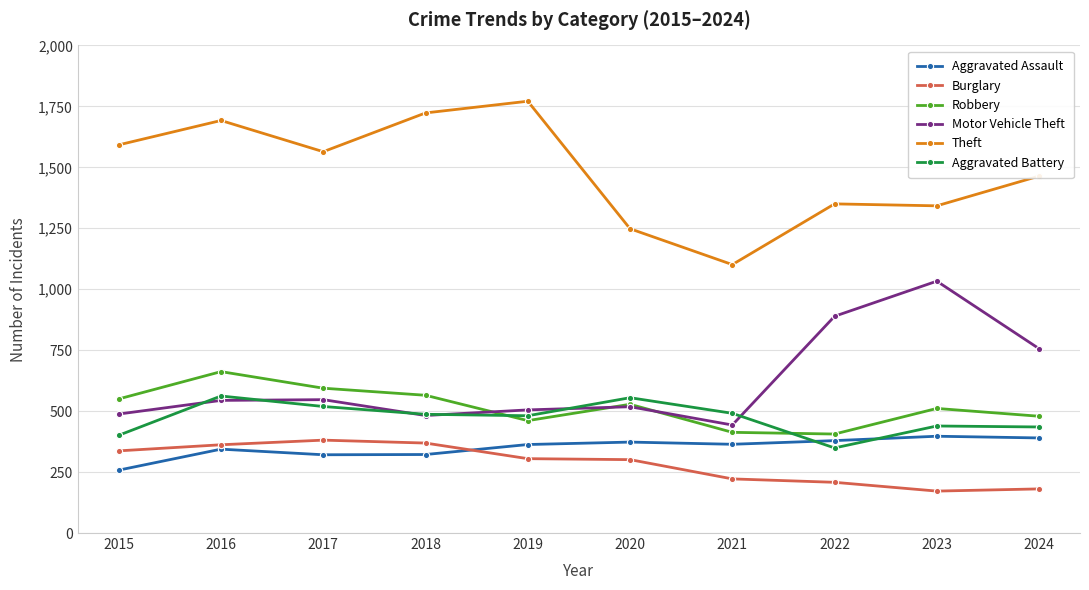

What is the sum of all Motor Vehicle Theft values?

6205